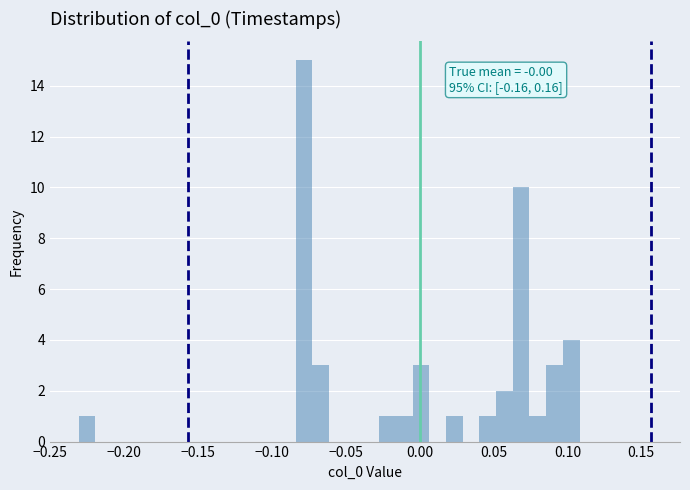

Read against the x-axis, roughly where is the centre of the tallest bar?

-0.080